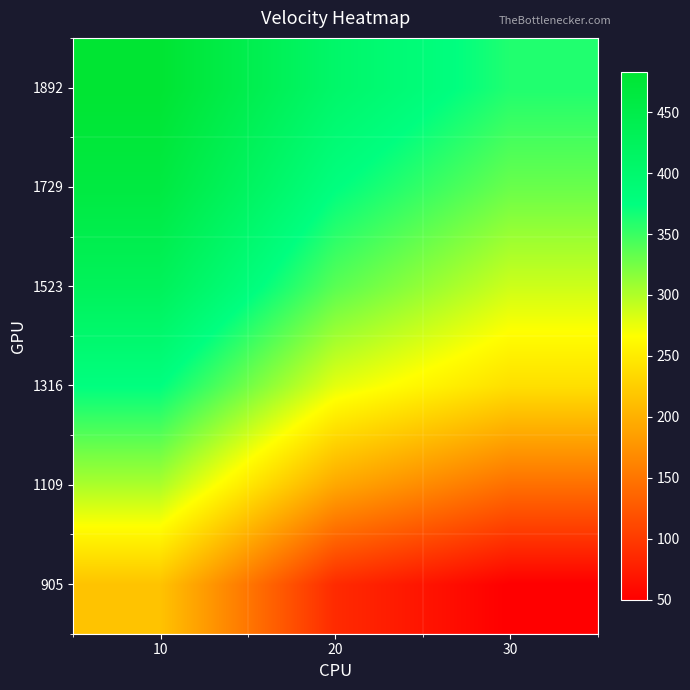

Reading right to left, what are all the values shown in this chart?

905: 30=50	20=87	10=216
1109: 30=145	20=193	10=302
1316: 30=240	20=278	10=375
1523: 30=288	20=337	10=427
1729: 30=330	20=376	10=462
1892: 30=361	20=406	10=483